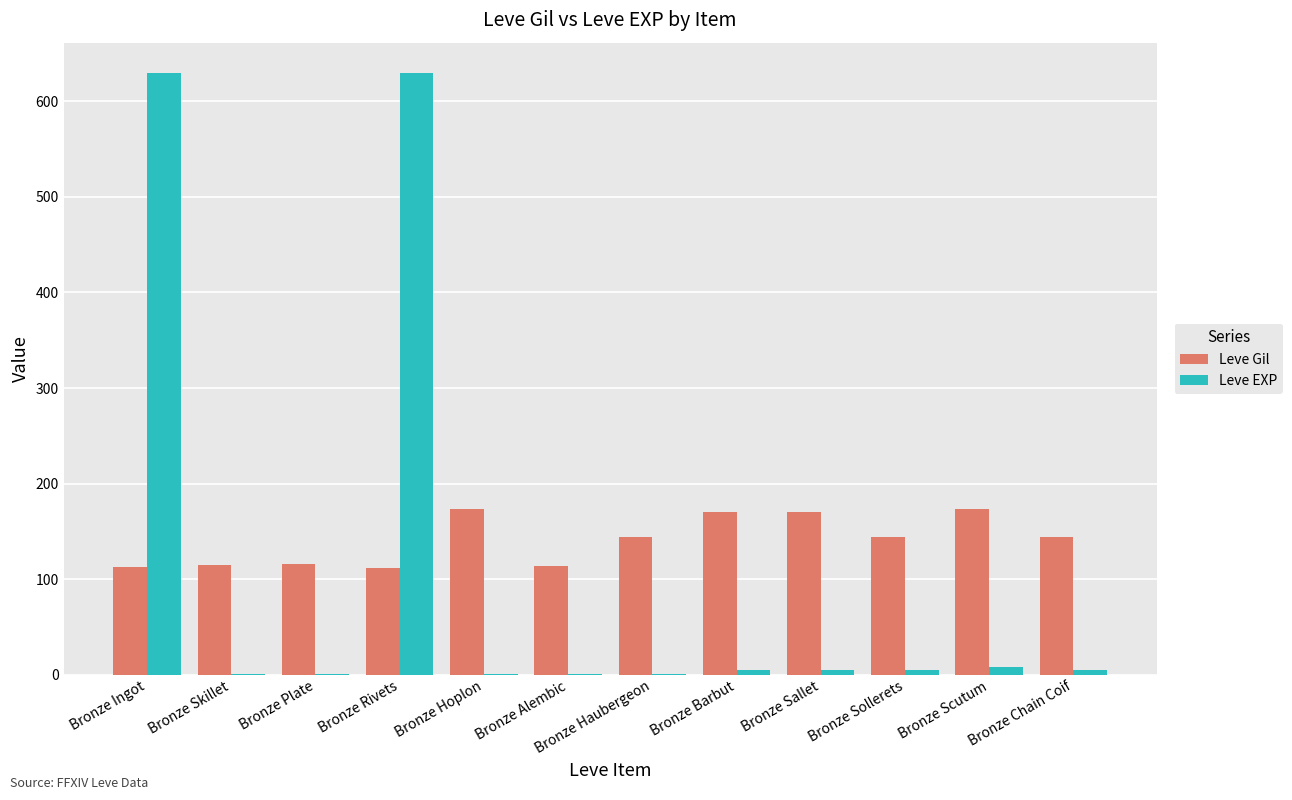

The value of Leve EXP at Bronze Rivets is 630. True or false?

True